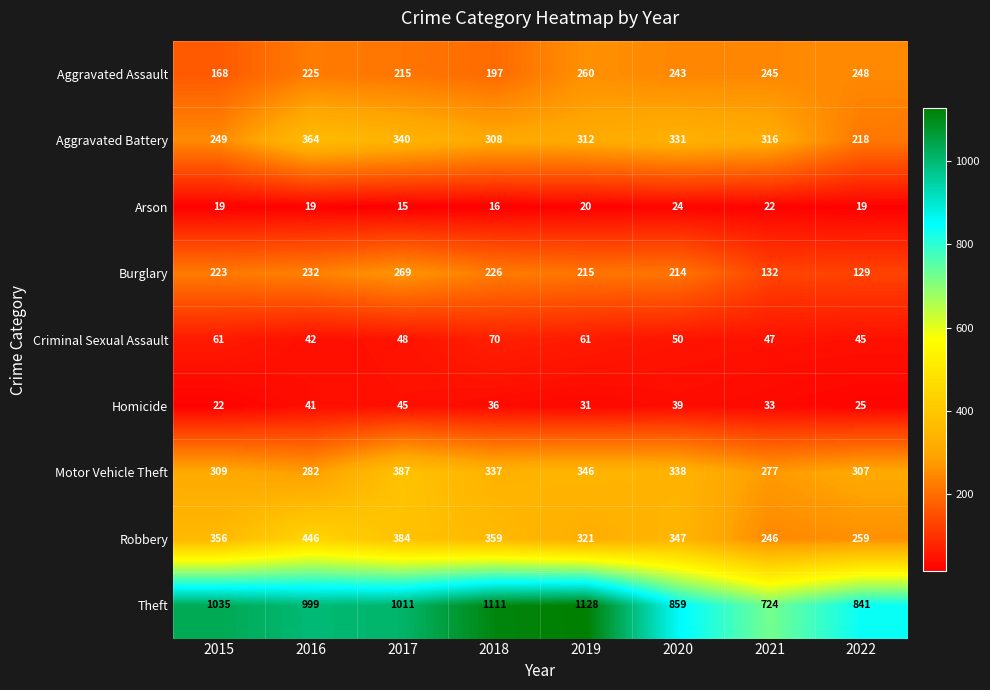

What is the smallest value displayed?

15